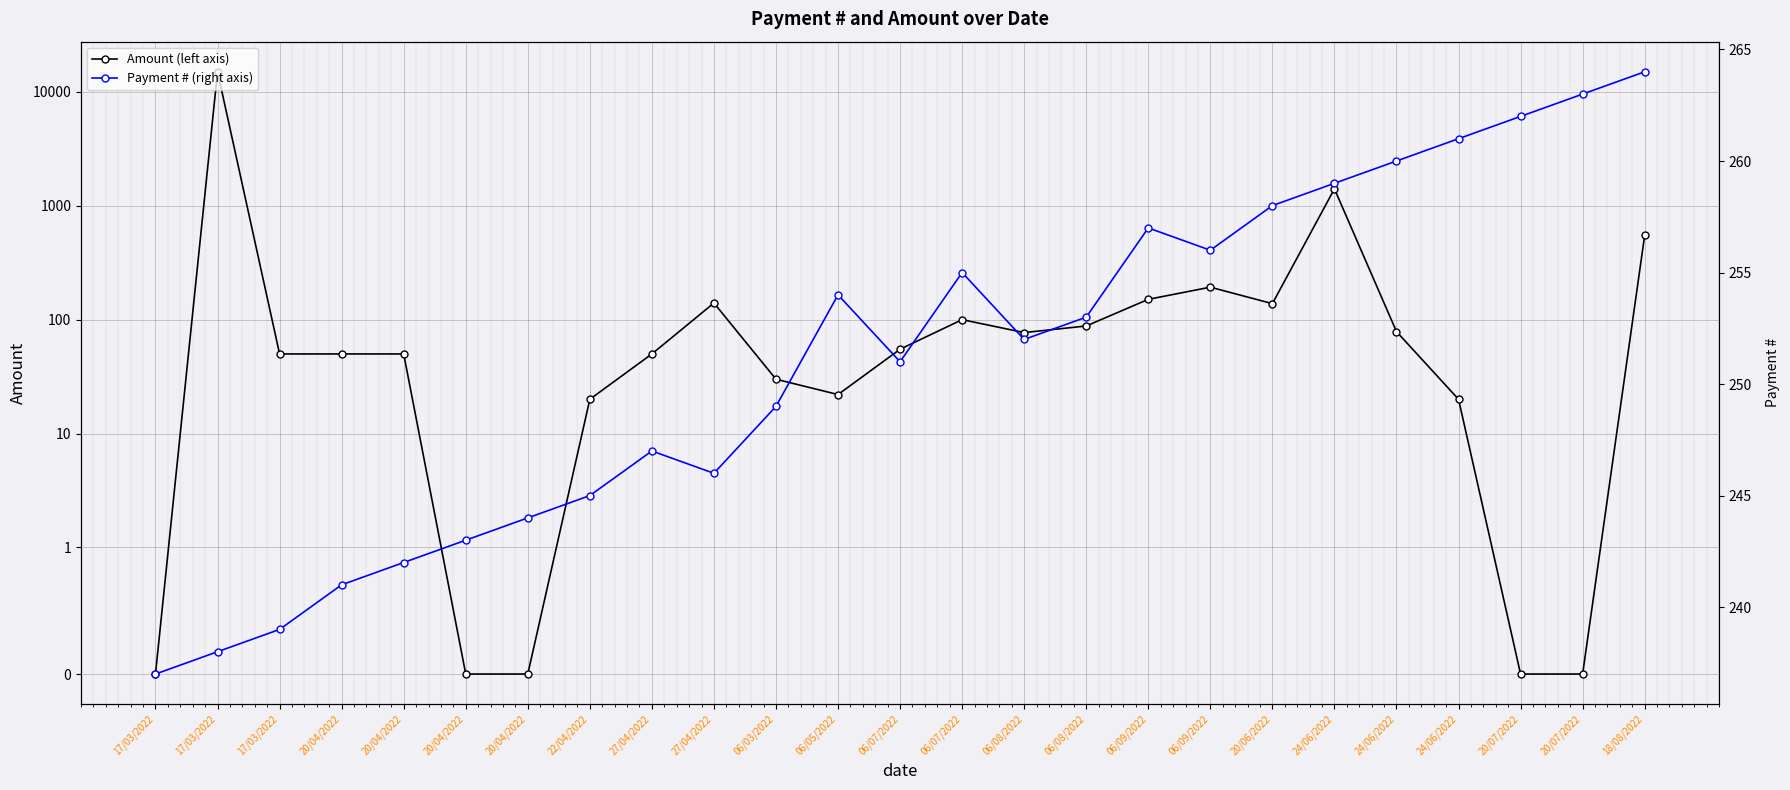

At which category does the chart reach its peak across all series?

17/03/2022